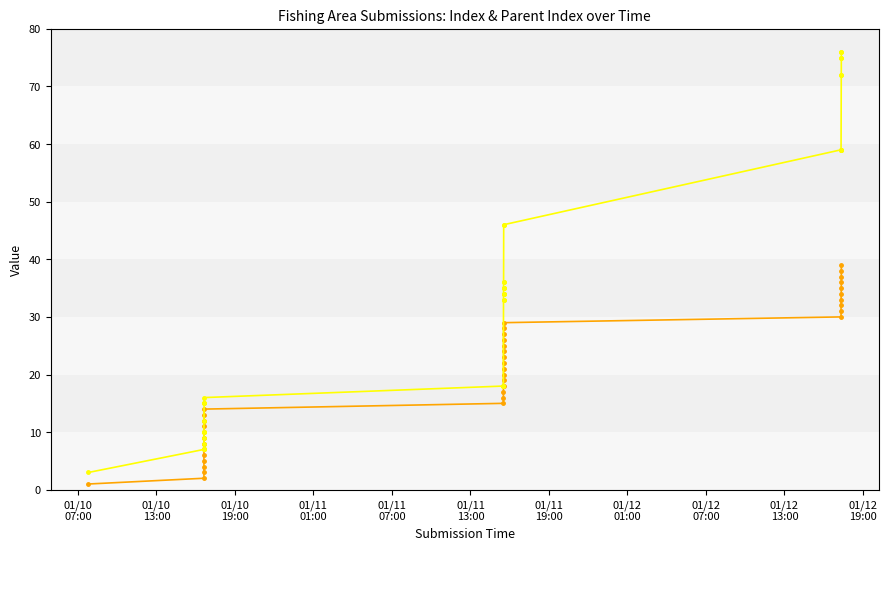

What is the label of the 21st point from the right?

2023-01-11 15:31:37